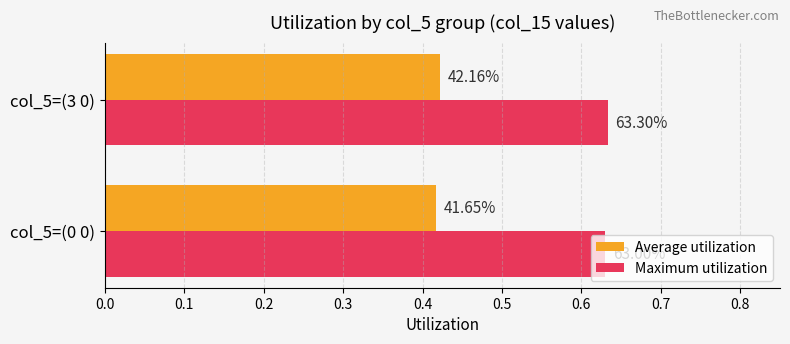

What are all the series names shown in the legend?

Average utilization, Maximum utilization